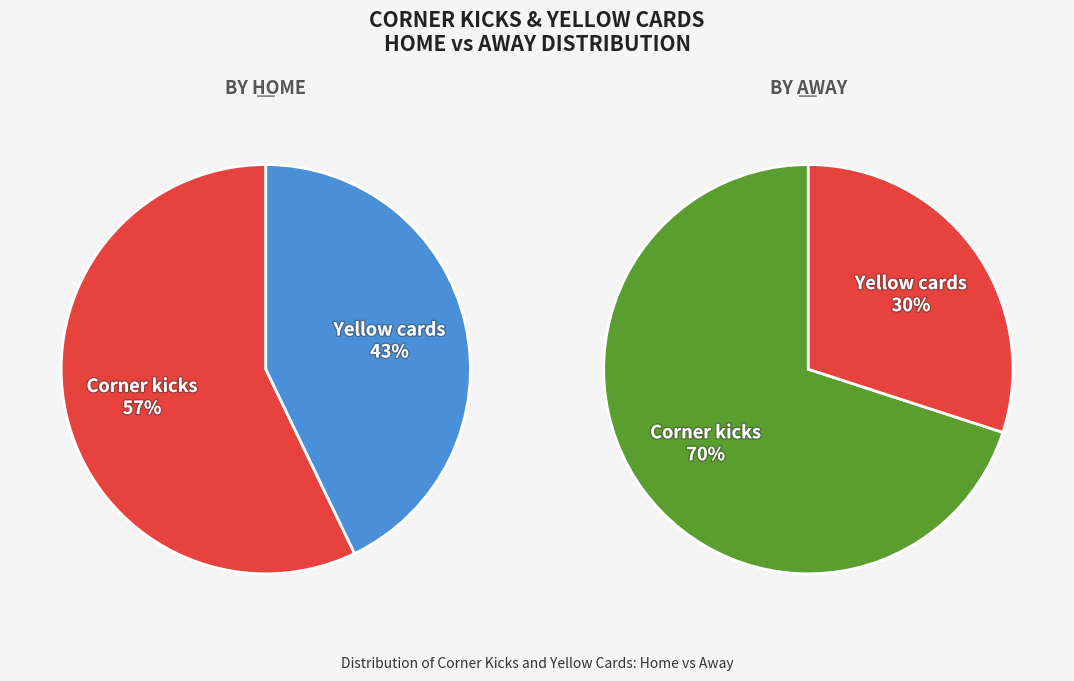

How many segments does this pie chart have?

2